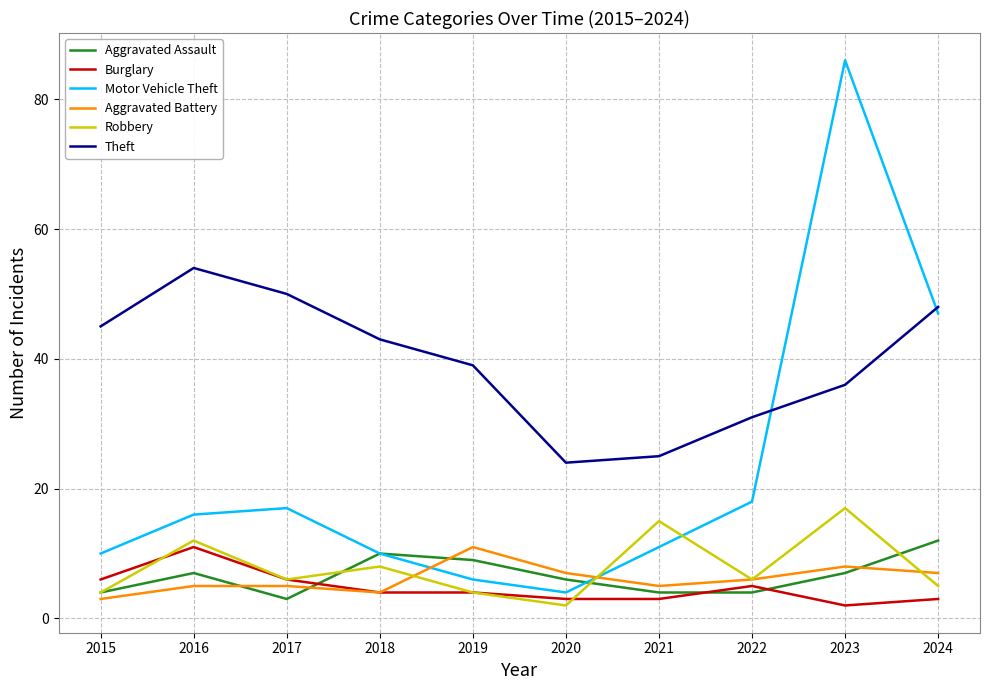

Reading right to left, what are all the values shown in this chart?

Aggravated Assault: 2024=12	2023=7	2022=4	2021=4	2020=6	2019=9	2018=10	2017=3	2016=7	2015=4
Burglary: 2024=3	2023=2	2022=5	2021=3	2020=3	2019=4	2018=4	2017=6	2016=11	2015=6
Motor Vehicle Theft: 2024=47	2023=86	2022=18	2021=11	2020=4	2019=6	2018=10	2017=17	2016=16	2015=10
Aggravated Battery: 2024=7	2023=8	2022=6	2021=5	2020=7	2019=11	2018=4	2017=5	2016=5	2015=3
Robbery: 2024=5	2023=17	2022=6	2021=15	2020=2	2019=4	2018=8	2017=6	2016=12	2015=4
Theft: 2024=48	2023=36	2022=31	2021=25	2020=24	2019=39	2018=43	2017=50	2016=54	2015=45